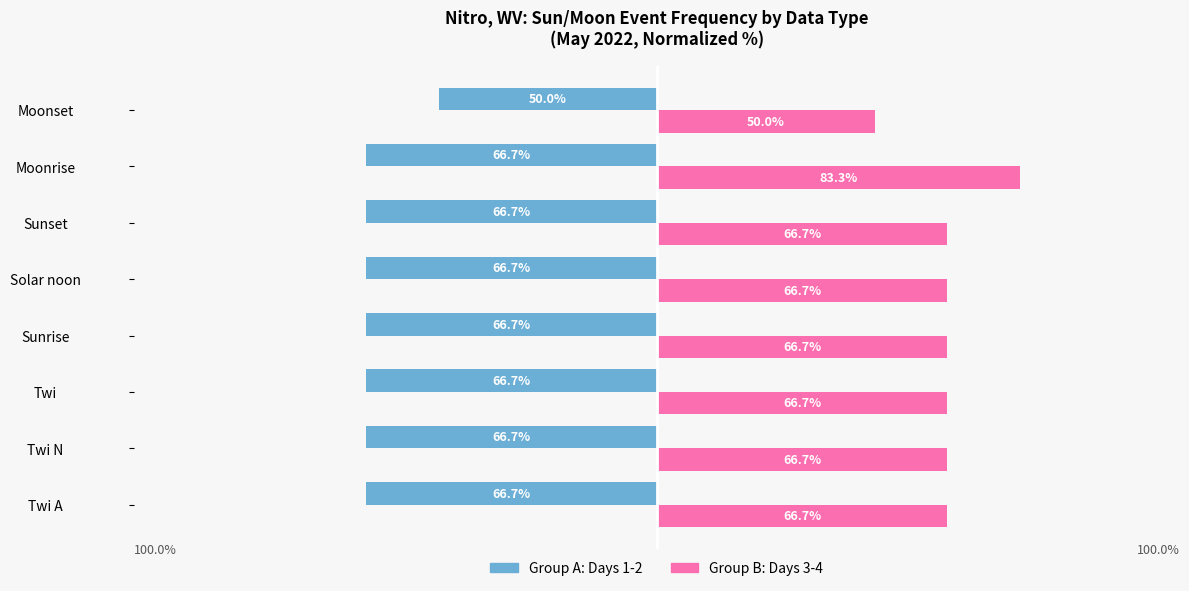

At which category is the sum across all series the highest?

Moonrise